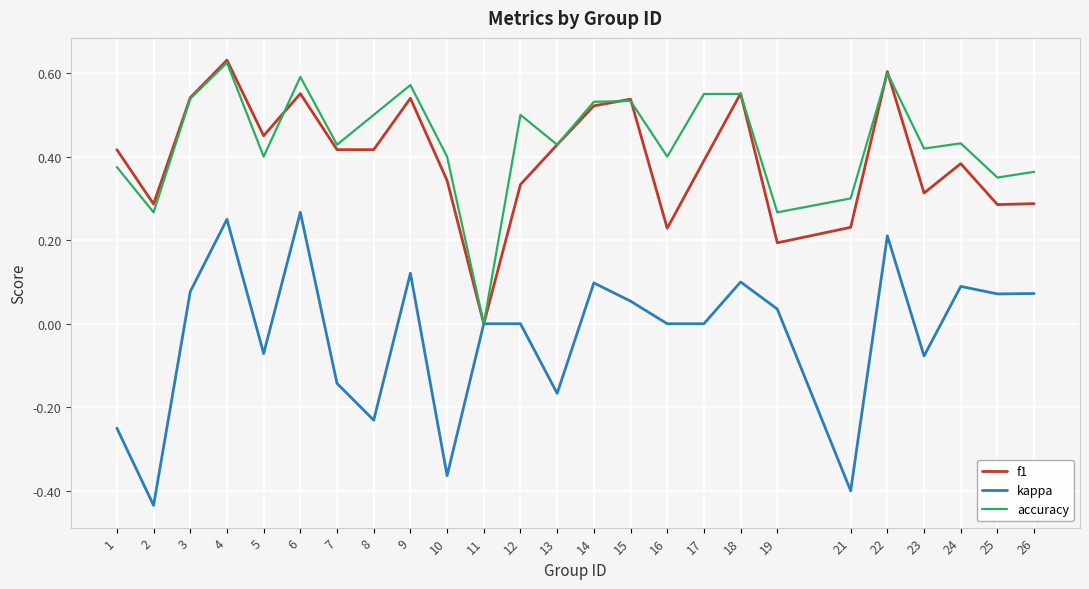

Is the value of f1 at 19 greater than the value of kappa at 15?

Yes